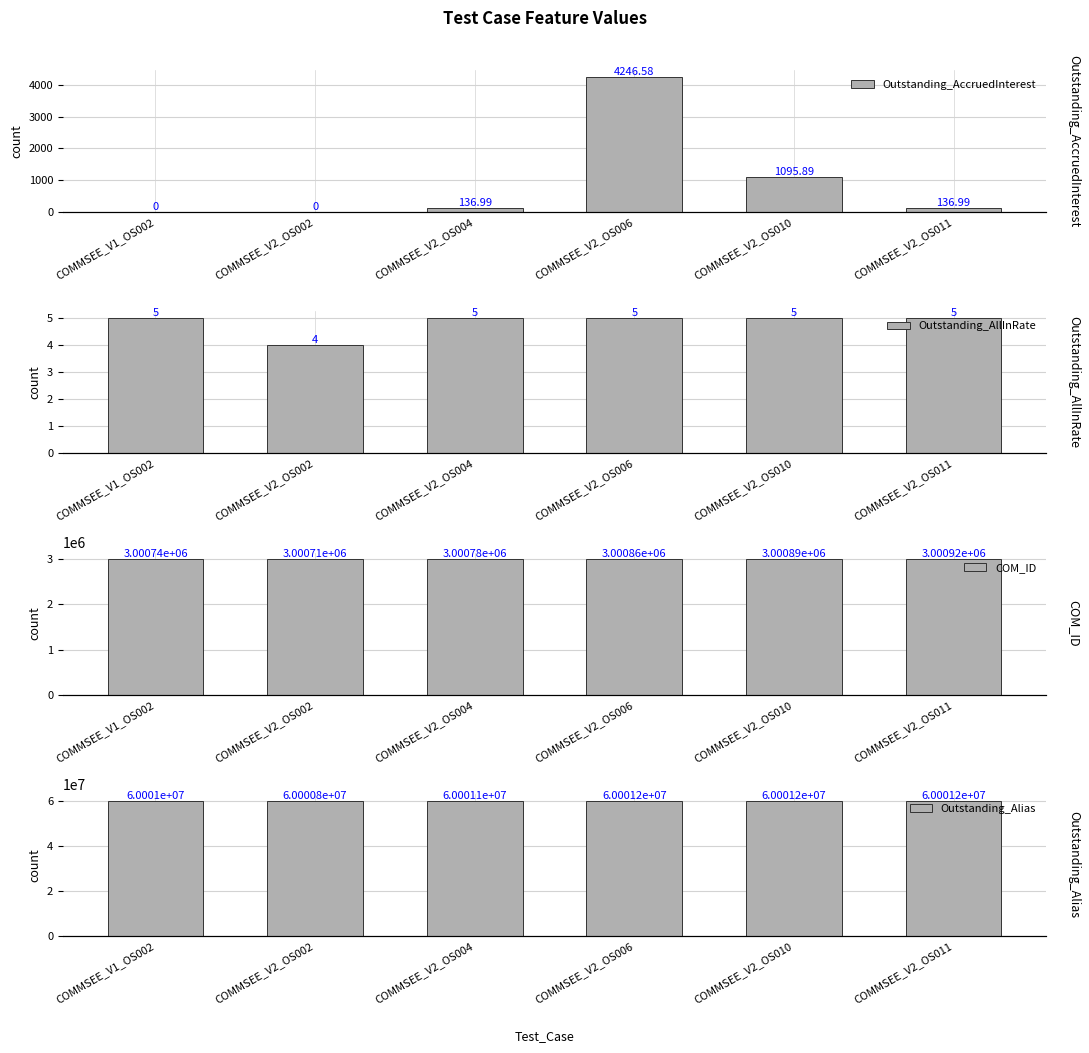

At which label does Outstanding_AllInRate reach its peak?

COMMSEE_V1_OS002